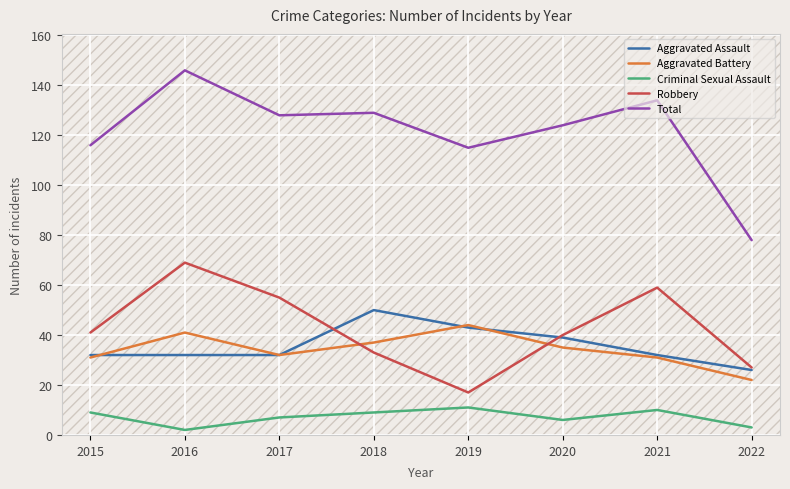

Rank the series by their maximum value, from highest to lowest.

Total, Robbery, Aggravated Assault, Aggravated Battery, Criminal Sexual Assault